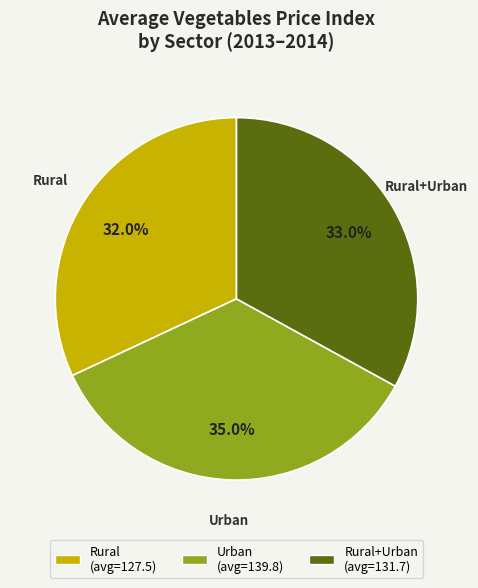

Which has a higher value, Urban or Rural?

Urban